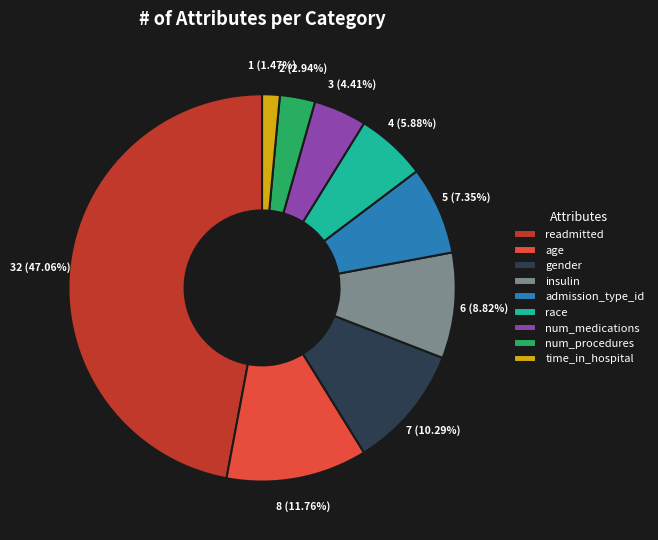

Does insulin account for over 50% of the chart?

No